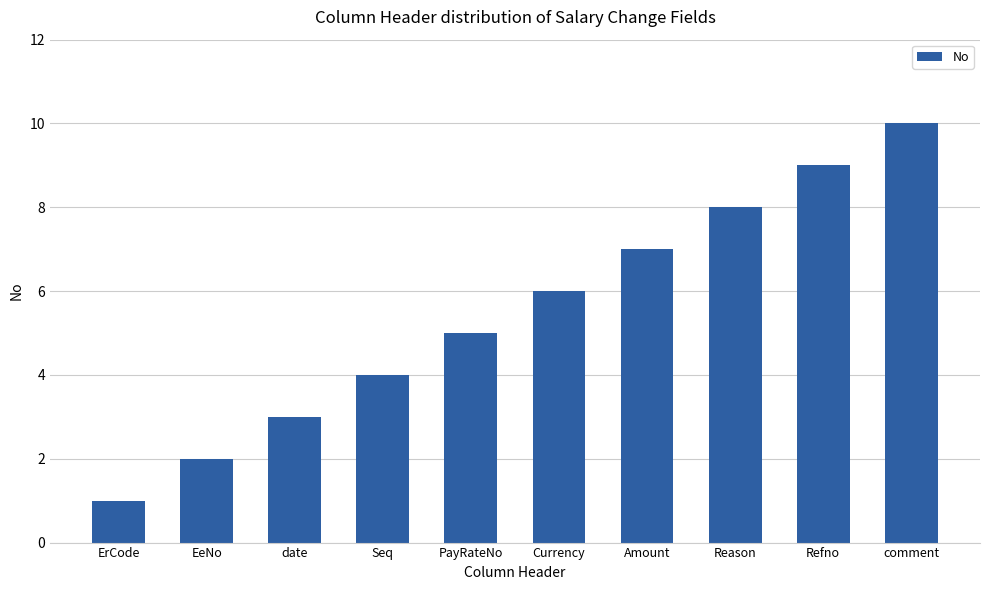

What is the sum of all values?

55